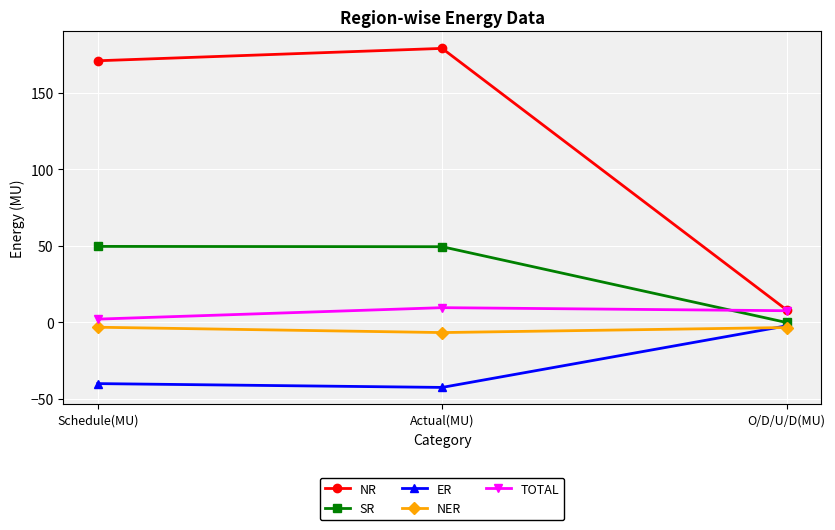

What is the total value across all series at Schedule(MU)?

179.2